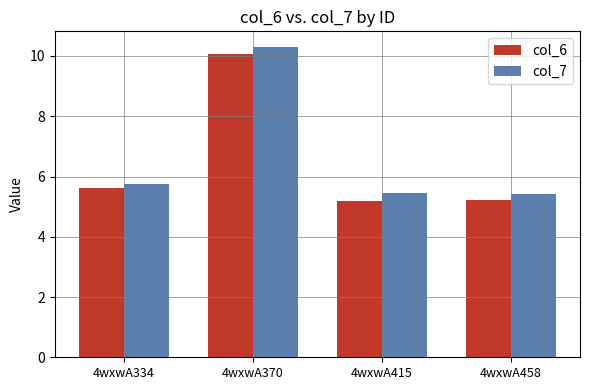

How many groups of bars are there?

4